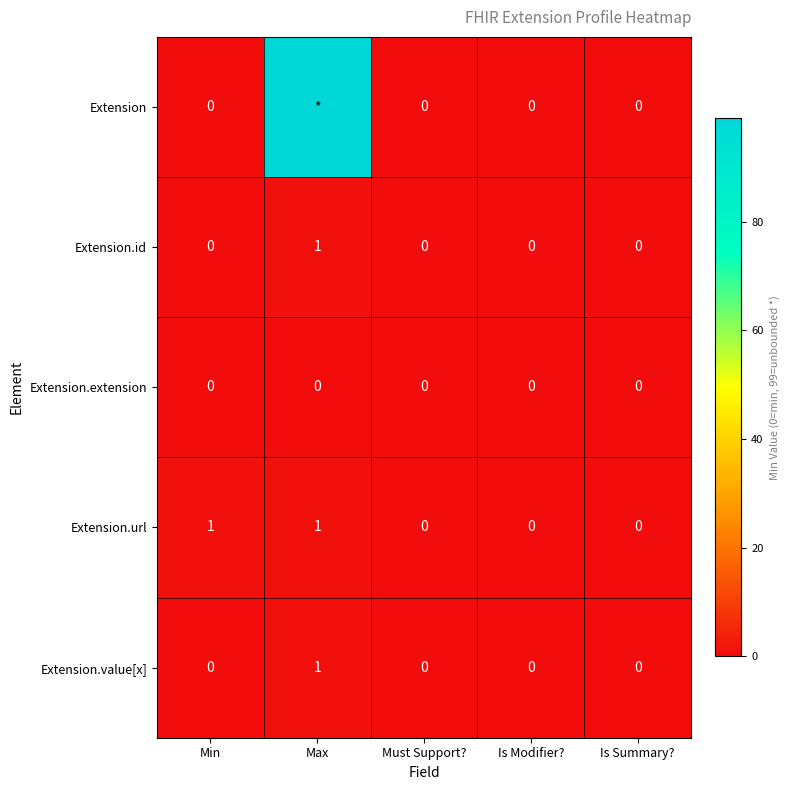

The value of Extension.url at Must Support? is 0. True or false?

True